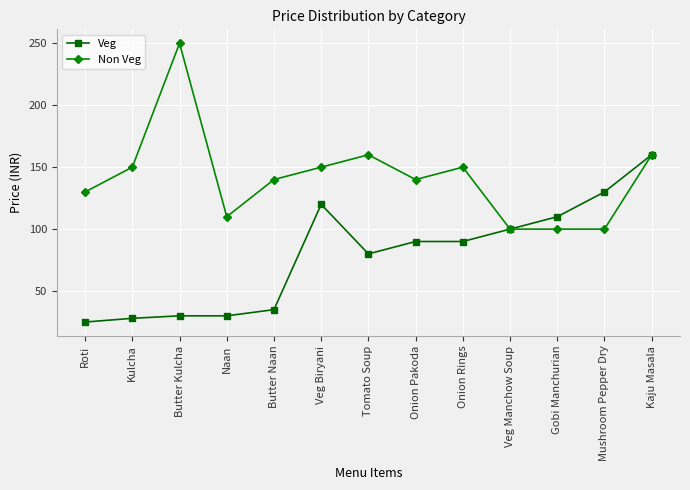

Which category has the highest value in the Non Veg series?

Butter Kulcha